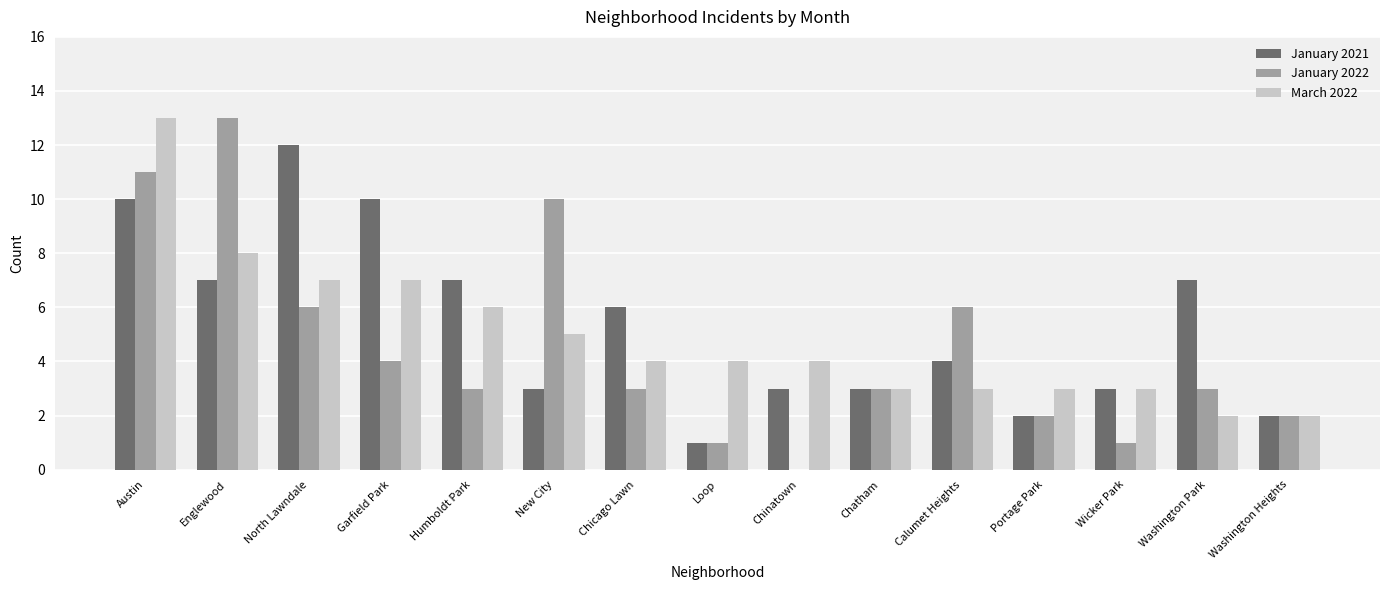

At which category is the sum across all series the highest?

Austin